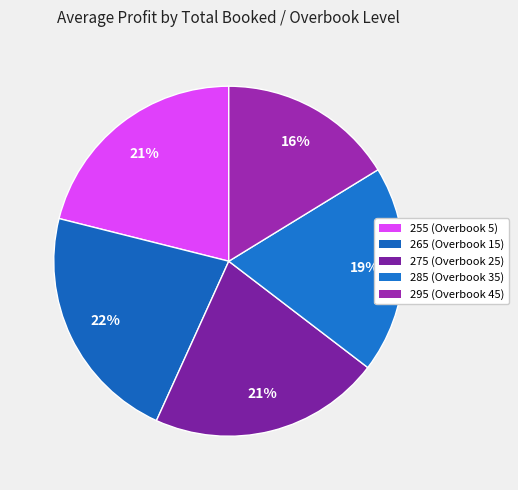

How many slices are in this pie chart?

5